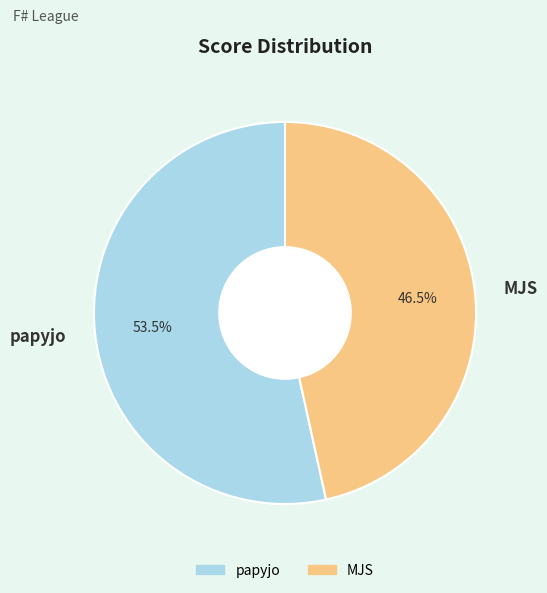

Rank the categories by value from lowest to highest.

MJS, papyjo